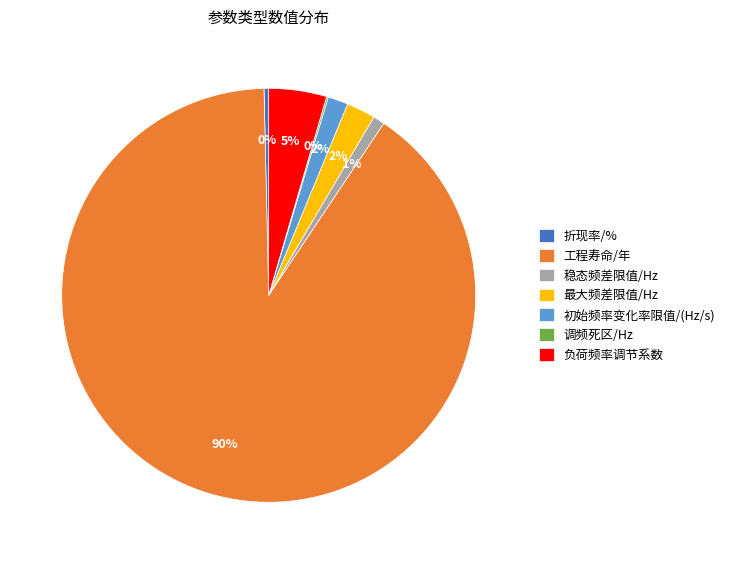

Between 稳态频差限值/Hz and 折现率/%, which is larger?

稳态频差限值/Hz